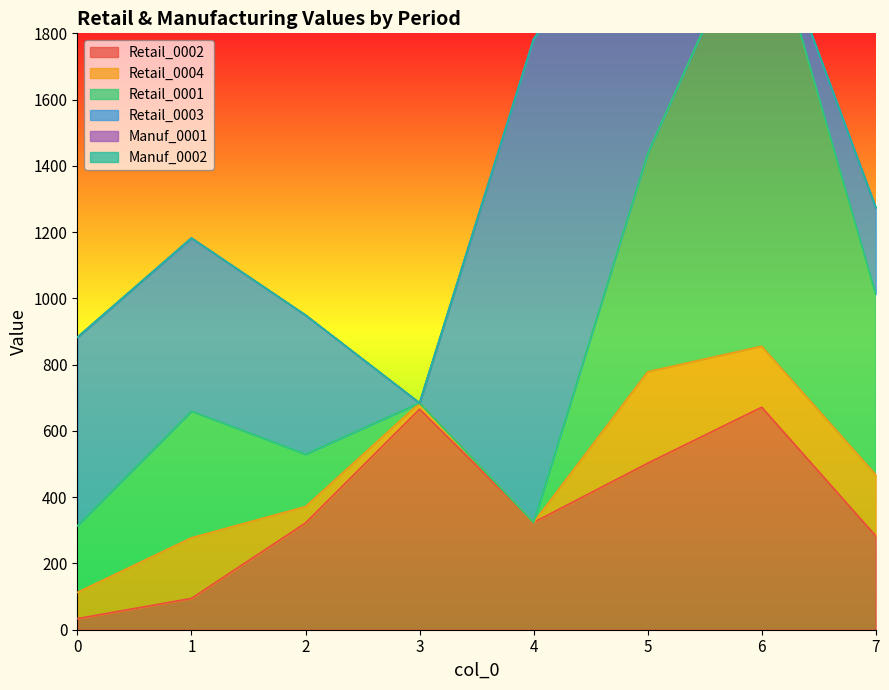

Reading left to right, transcribe all the data shown in this chart.

Retail_0002: 33.5	94.5	322.2	665.8	323.8	502.4	671.6	283.1
Retail_0004: 79.3	183.0	49.5	18.5	0.0	276.1	184.0	184.8
Retail_0001: 201.0	382.1	158.1	0.0	0.0	658.2	1348.0	544.5
Retail_0003: 569.0	522.5	419.8	0.0	1459.0	843.5	0.0	261.6
Manuf_0001: 0.0	0.0	0.0	0.0	0.0	0.0	0.0	0.0
Manuf_0002: 0.0	0.0	0.0	0.0	0.0	0.0	0.0	0.0